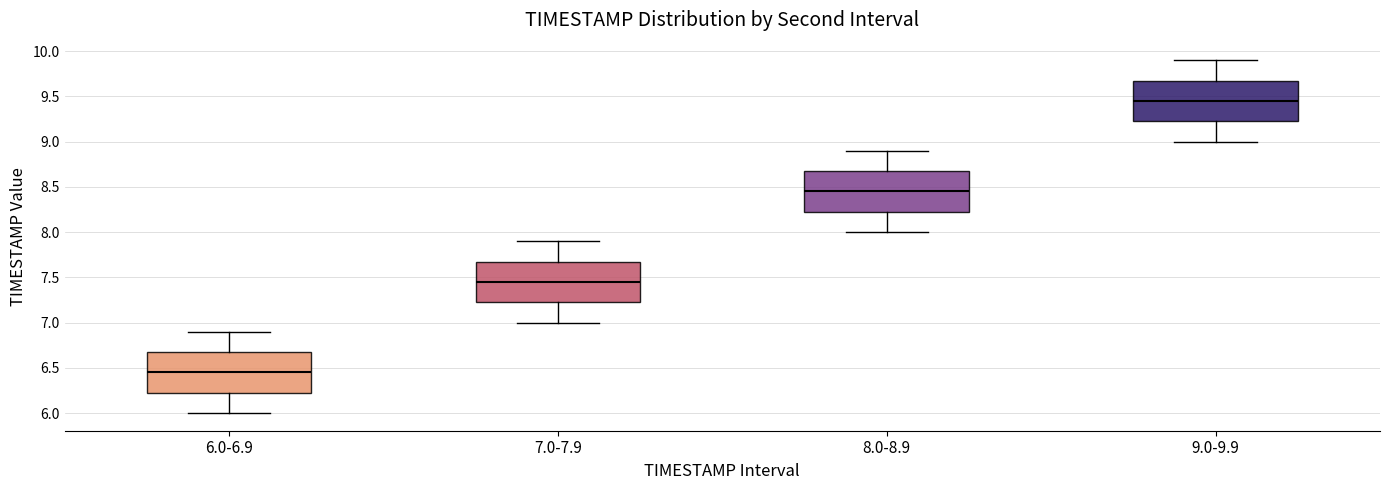

Where is the lower edge of the box for 7.0-7.9 on the y-axis? The values are not printed on the chart, so give them approximately, as read against the axis.

7.25